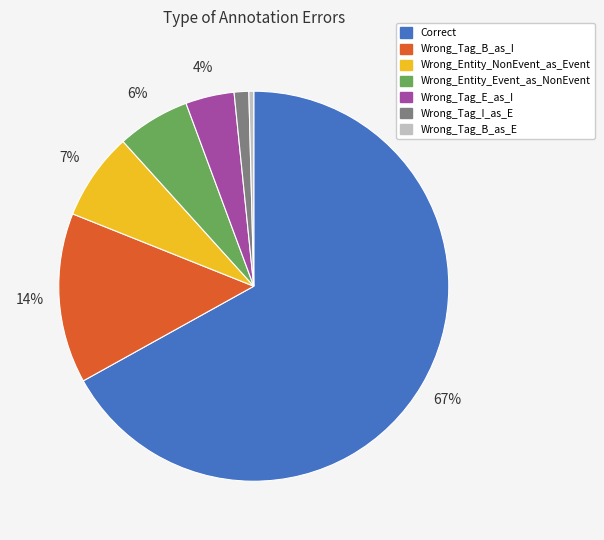

To the nearest percent, what is the difference between the Wrong_Tag_I_as_E and Wrong_Tag_B_as_E slice percentages?

1%